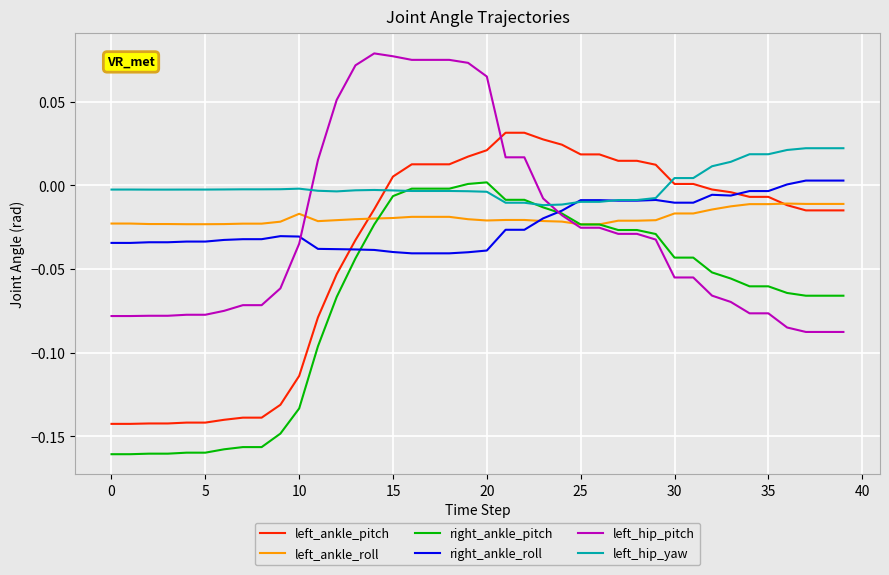

Does the chart have visible grid lines?

Yes